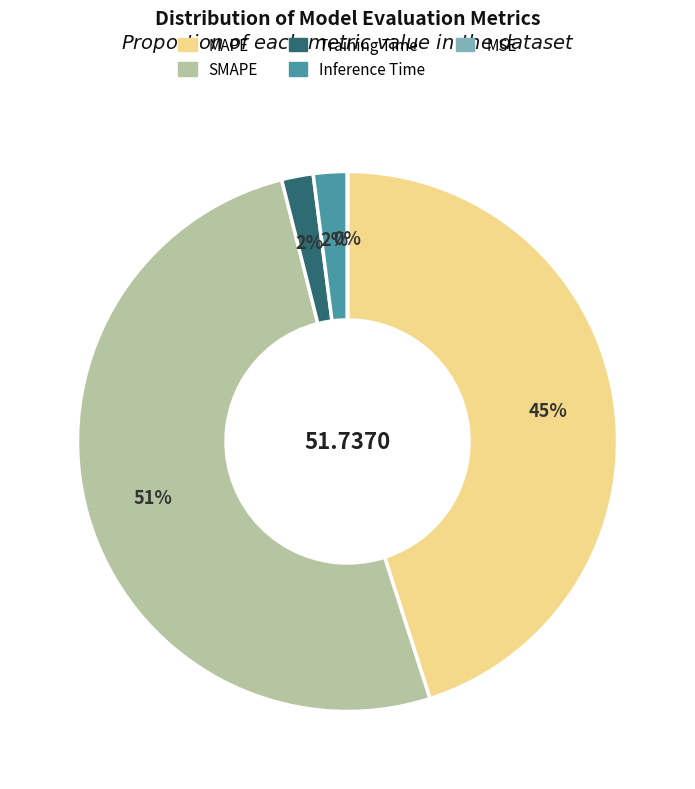

Do SMAPE and MAPE together represent more than half of the pie?

Yes